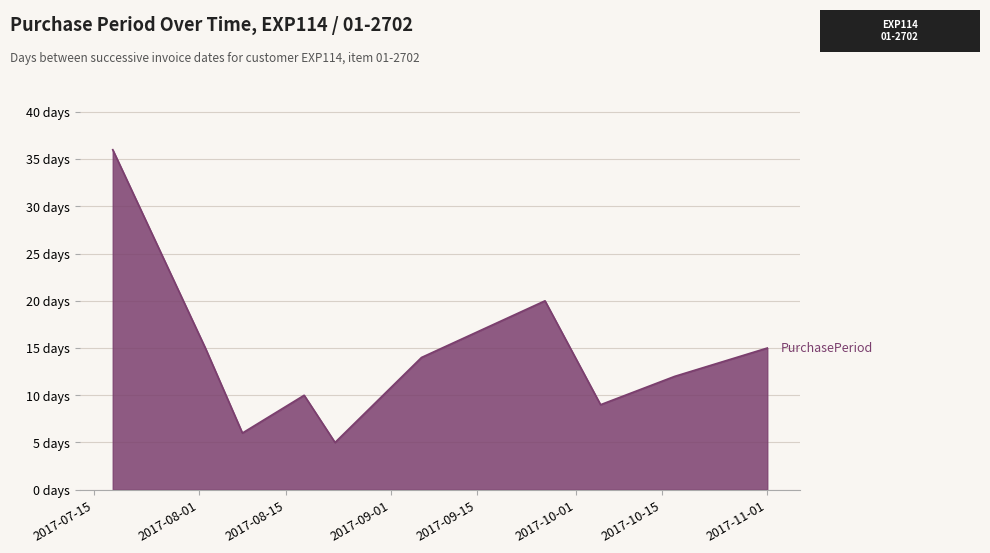

What is the difference between the second highest and minimum values?

15